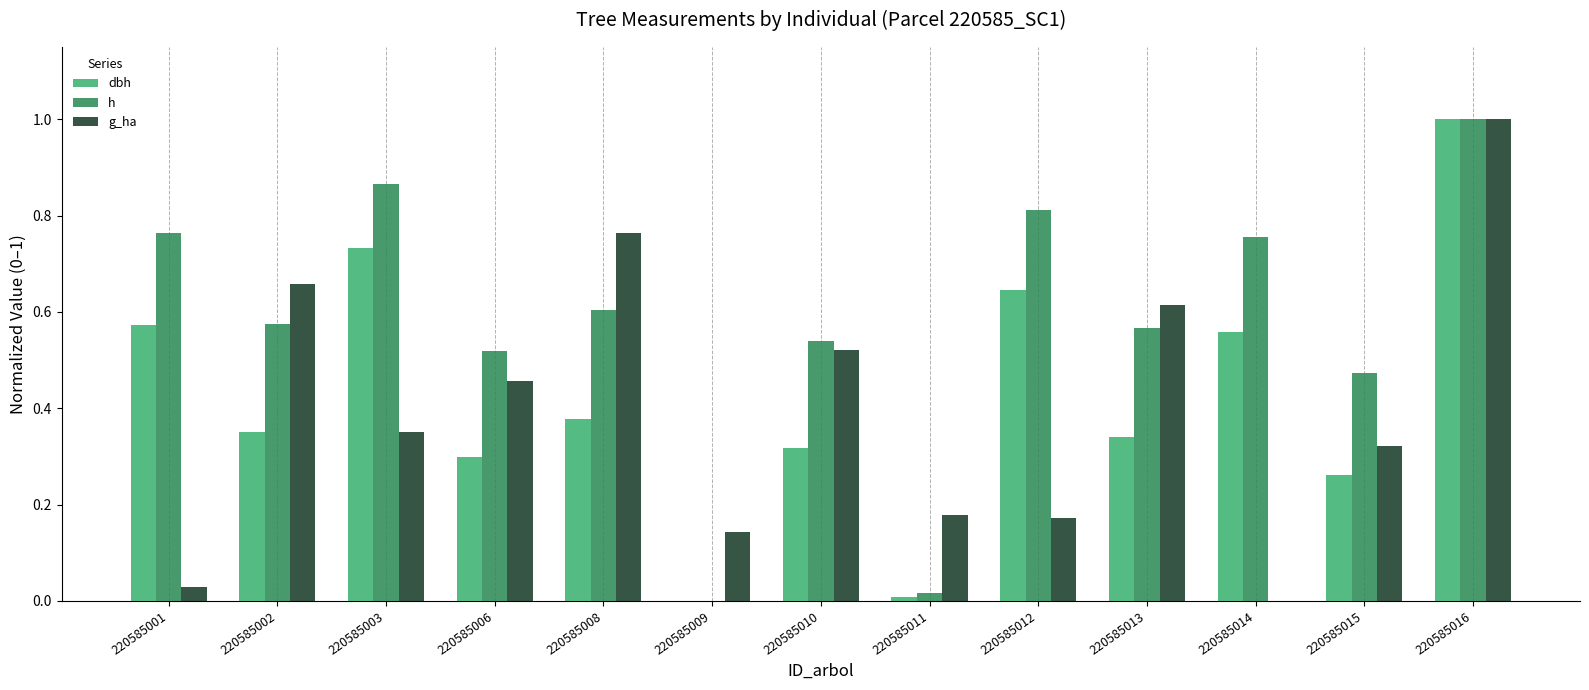

What is the greatest value displayed?

1.0